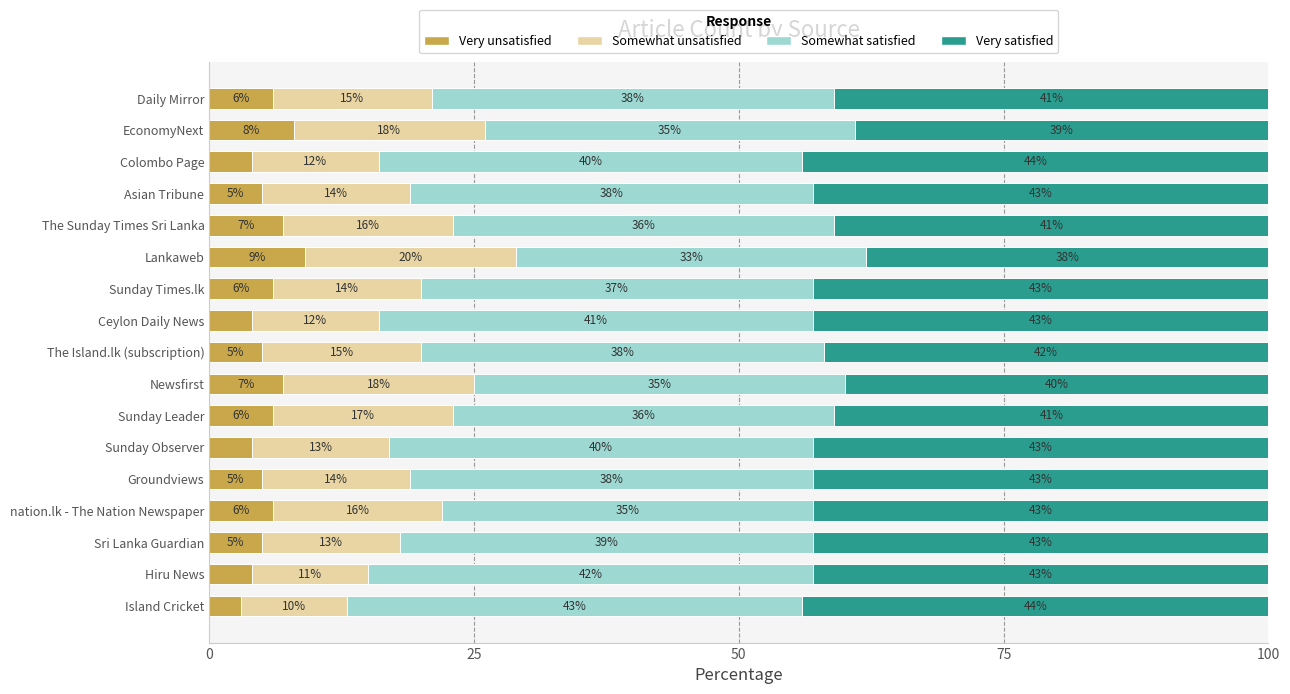

What is the total value across all series at EconomyNext?

100.0